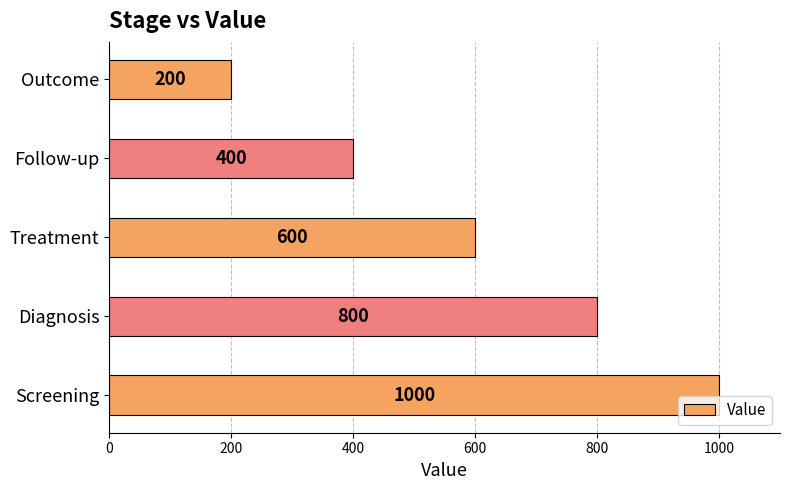

What is the sum of the values at Treatment and Outcome?

800